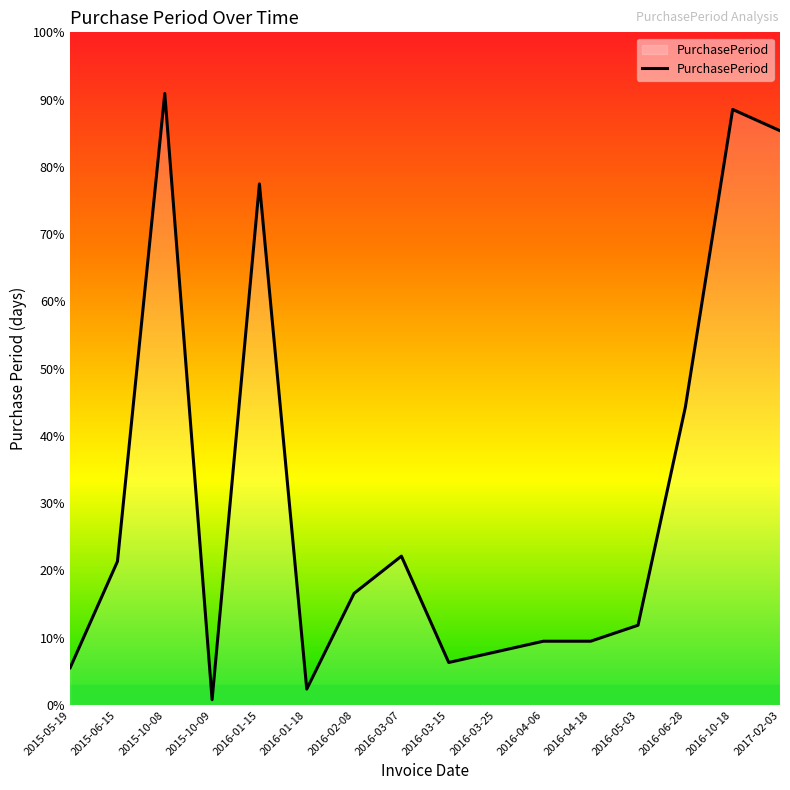

Does the chart display data point markers on the line(s)?

No